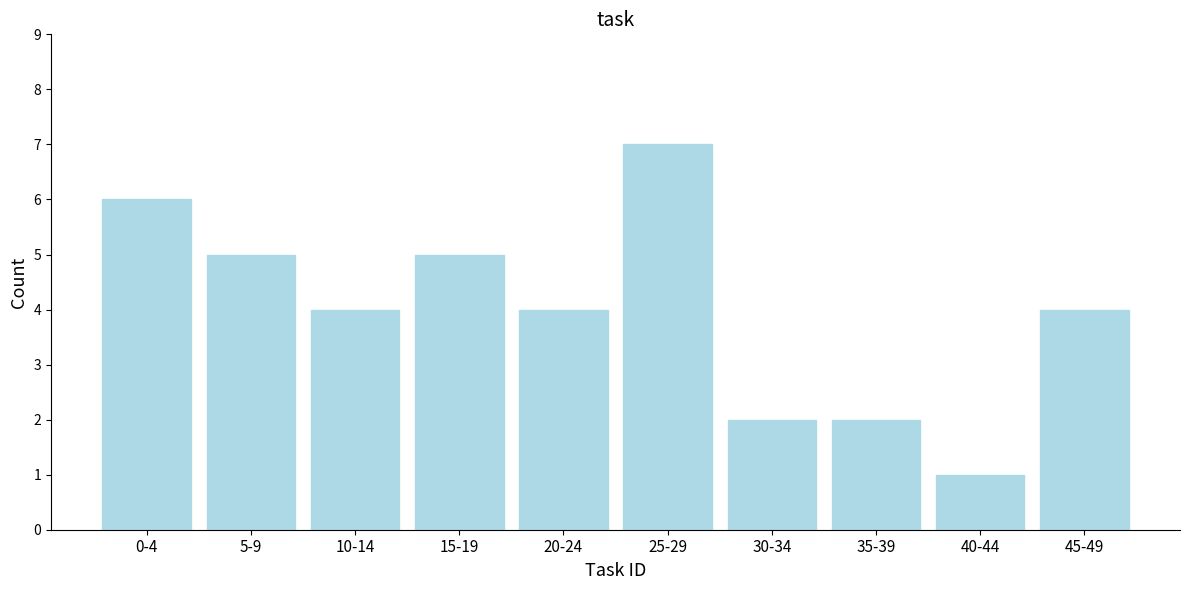

Reading right to left, extract all data points from this chart.

4	1	2	2	7	4	5	4	5	6